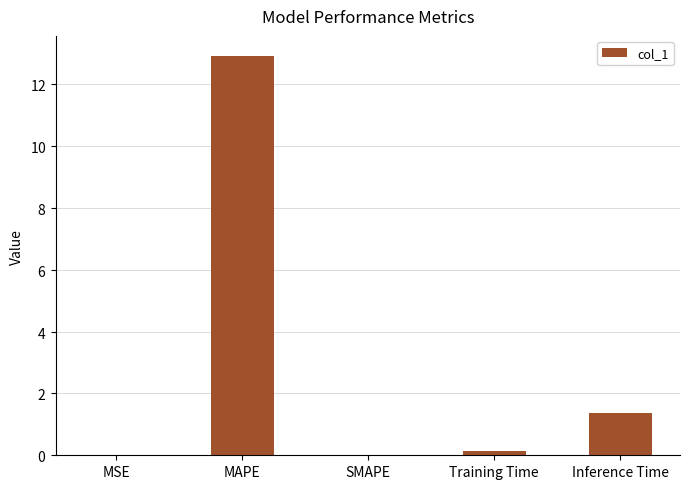

Reading right to left, transcribe all the data shown in this chart.

1.4	0.2	0.0	12.9	0.0